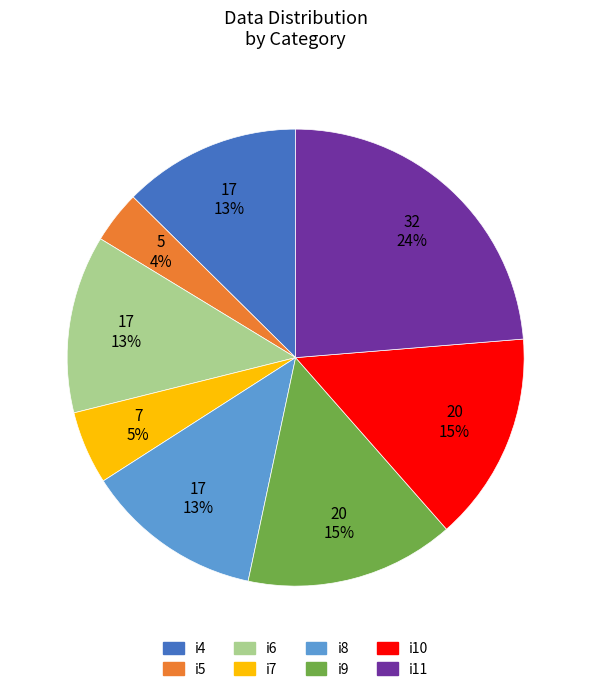

Combined, do i4 and i6 account for over 50%?

No